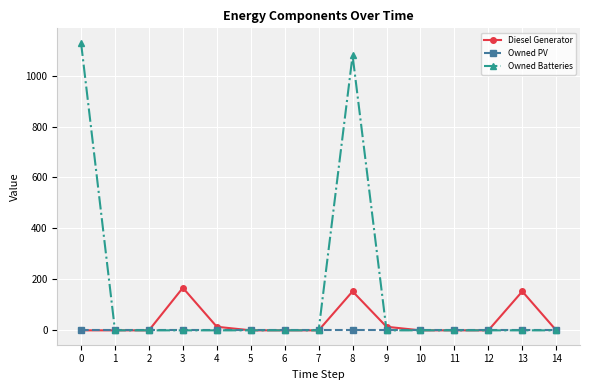

Is the value of Owned PV at 13 greater than the value of Diesel Generator at 8?

No